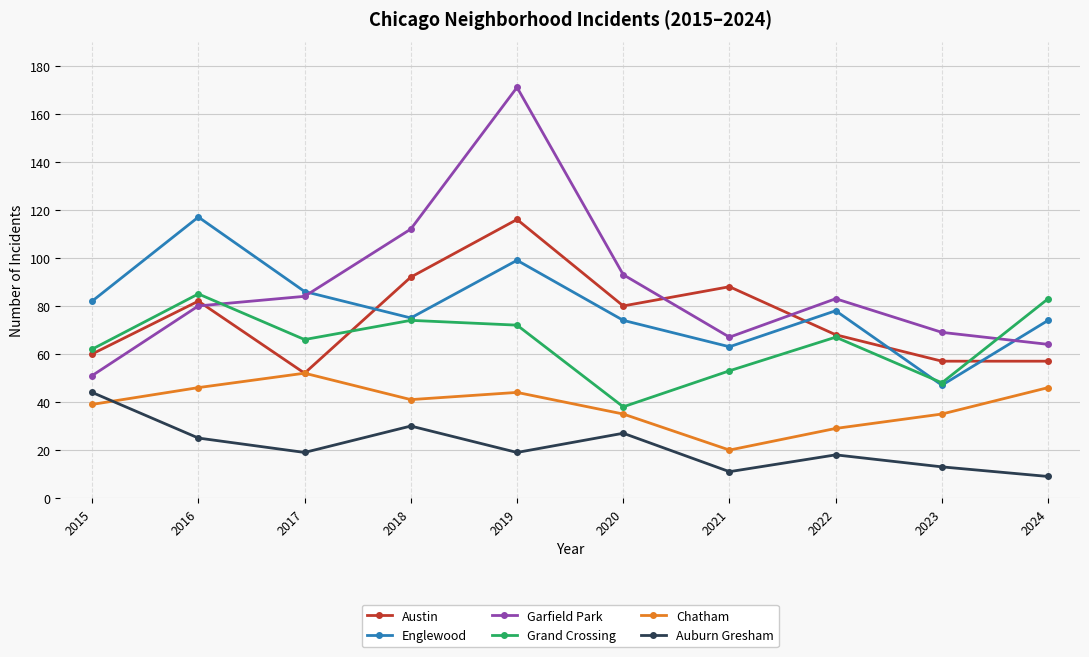

True or false: Austin has more than 2 interior local peaks.

True